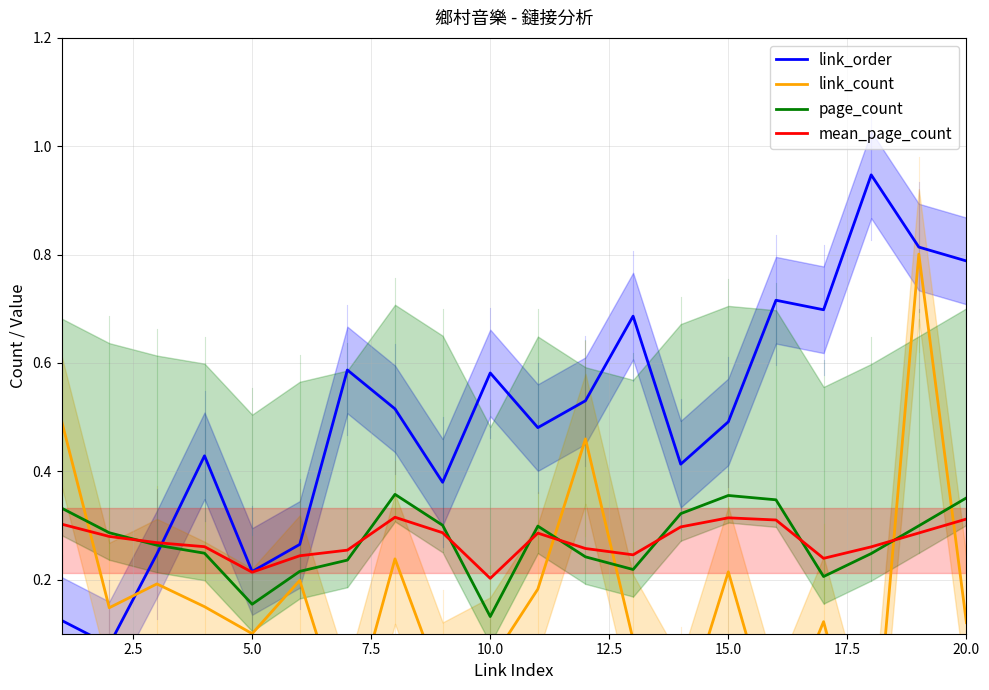

Reading left to right, what are all the values shown in this chart?

link_order: 0.1	0.1	0.2	0.4	0.2	0.3	0.6	0.5	0.4	0.6	0.5	0.5	0.7	0.4	0.5	0.7	0.7	0.9	0.8	0.8
link_count: 0.5	0.1	0.2	0.1	0.1	0.2	-0.1	0.2	0.0	0.0	0.2	0.5	0.1	-0.1	0.2	-0.1	0.1	-0.2	0.8	0.1
page_count: 0.3	0.3	0.3	0.2	0.2	0.2	0.2	0.4	0.3	0.1	0.3	0.2	0.2	0.3	0.4	0.3	0.2	0.2	0.3	0.4
mean_page_count: 0.3	0.3	0.3	0.3	0.2	0.2	0.3	0.3	0.3	0.2	0.3	0.3	0.2	0.3	0.3	0.3	0.2	0.3	0.3	0.3